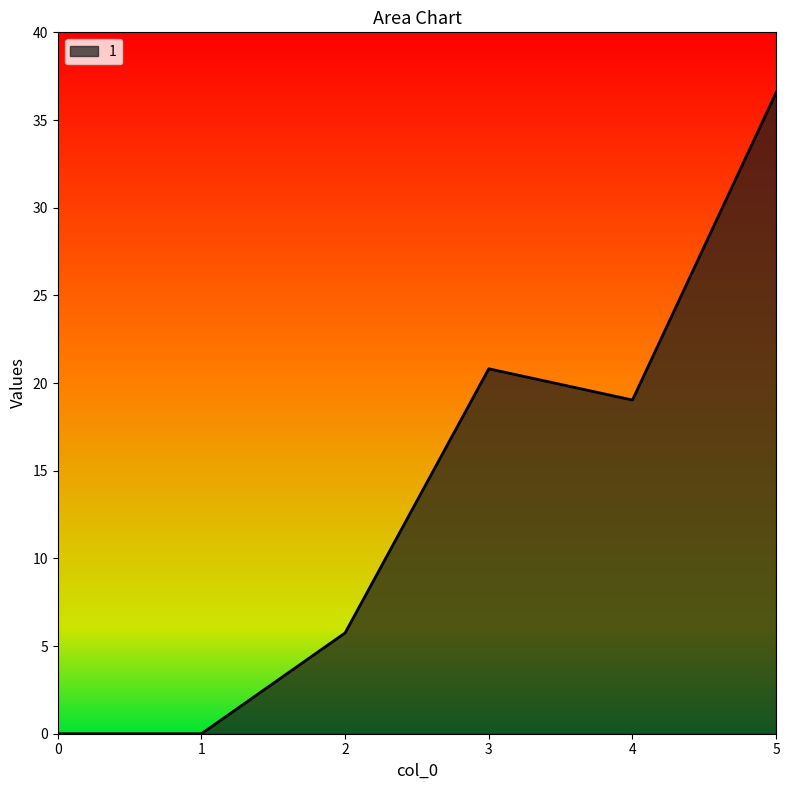

Approximately how many times larger is the value at 5 compared to 4?

1.9